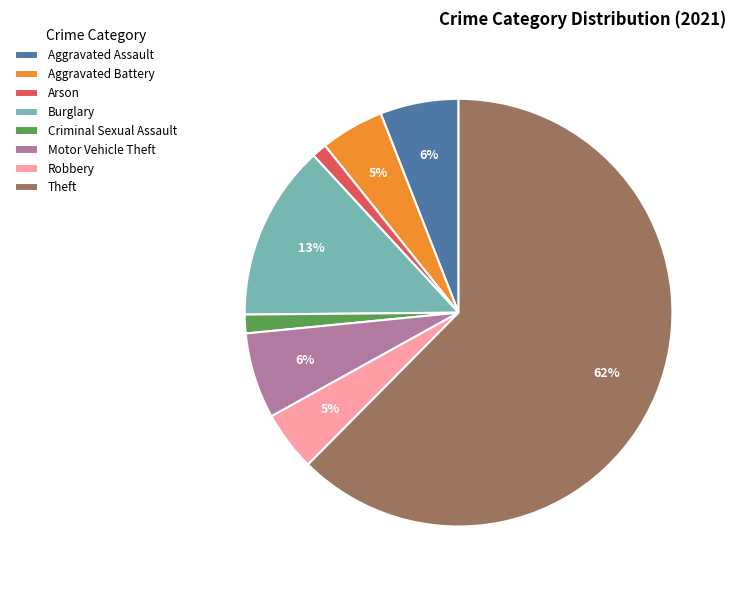

Count the number of slices in the pie.

8